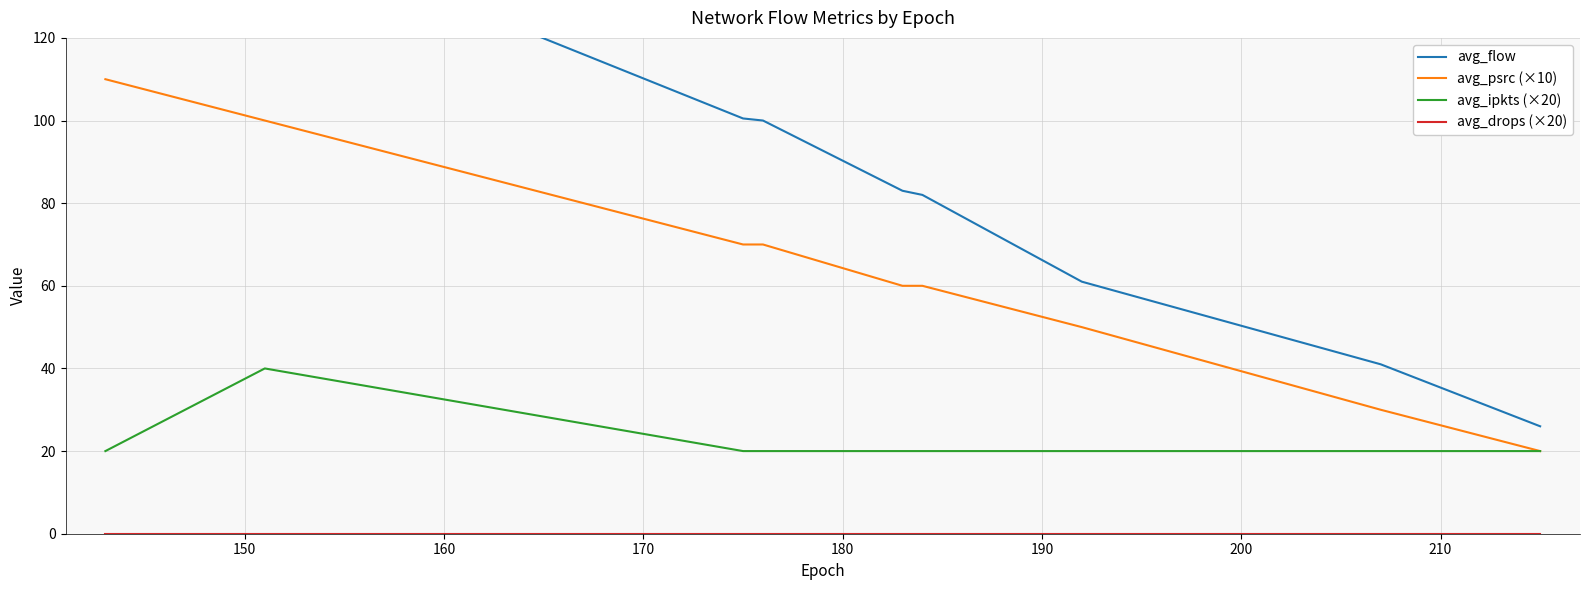

Is it true that avg_flow equals 85.7 at 200?

False